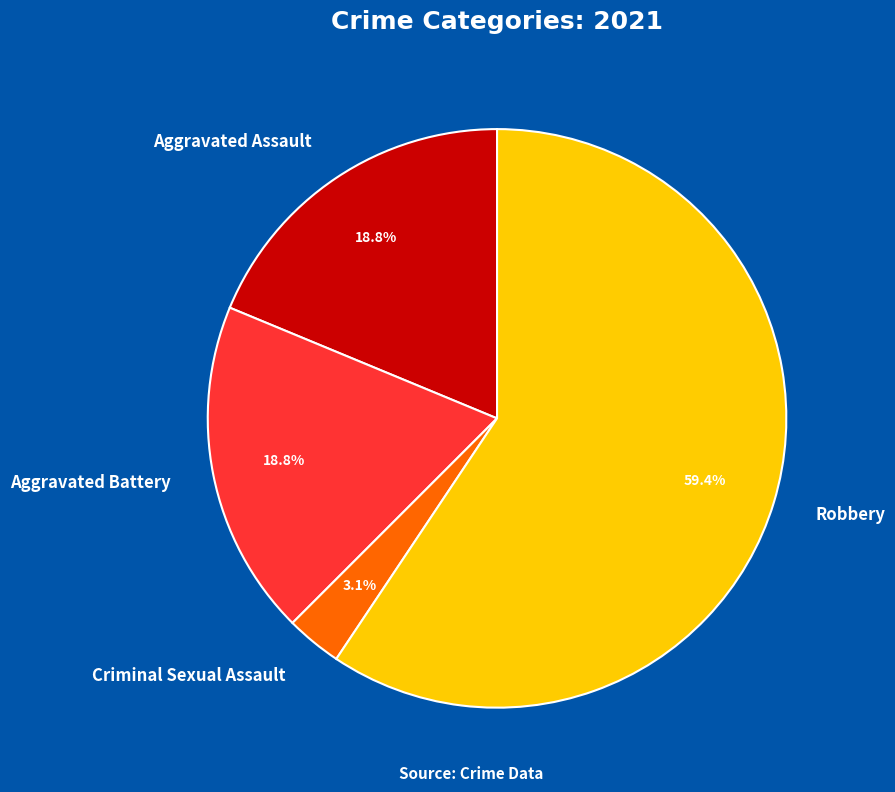

Which has a higher value, Criminal Sexual Assault or Aggravated Assault?

Aggravated Assault